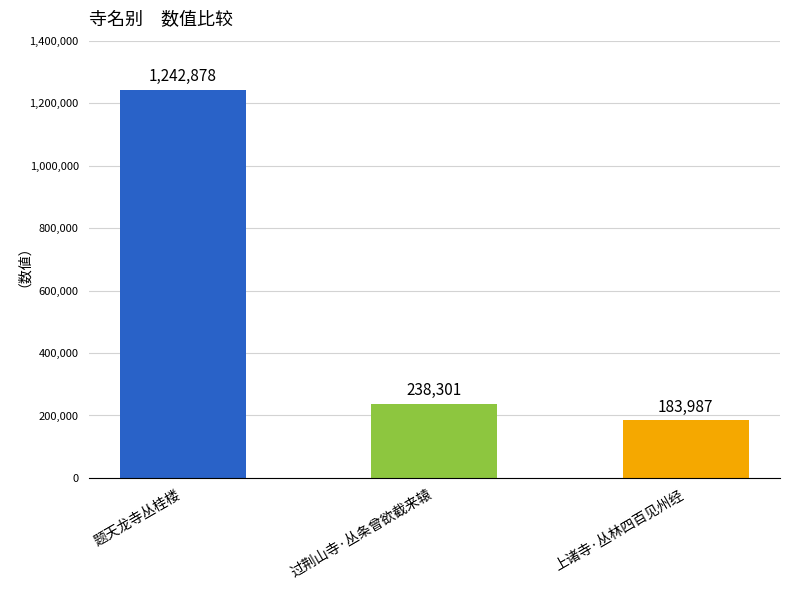

How many values are below 238301?

1